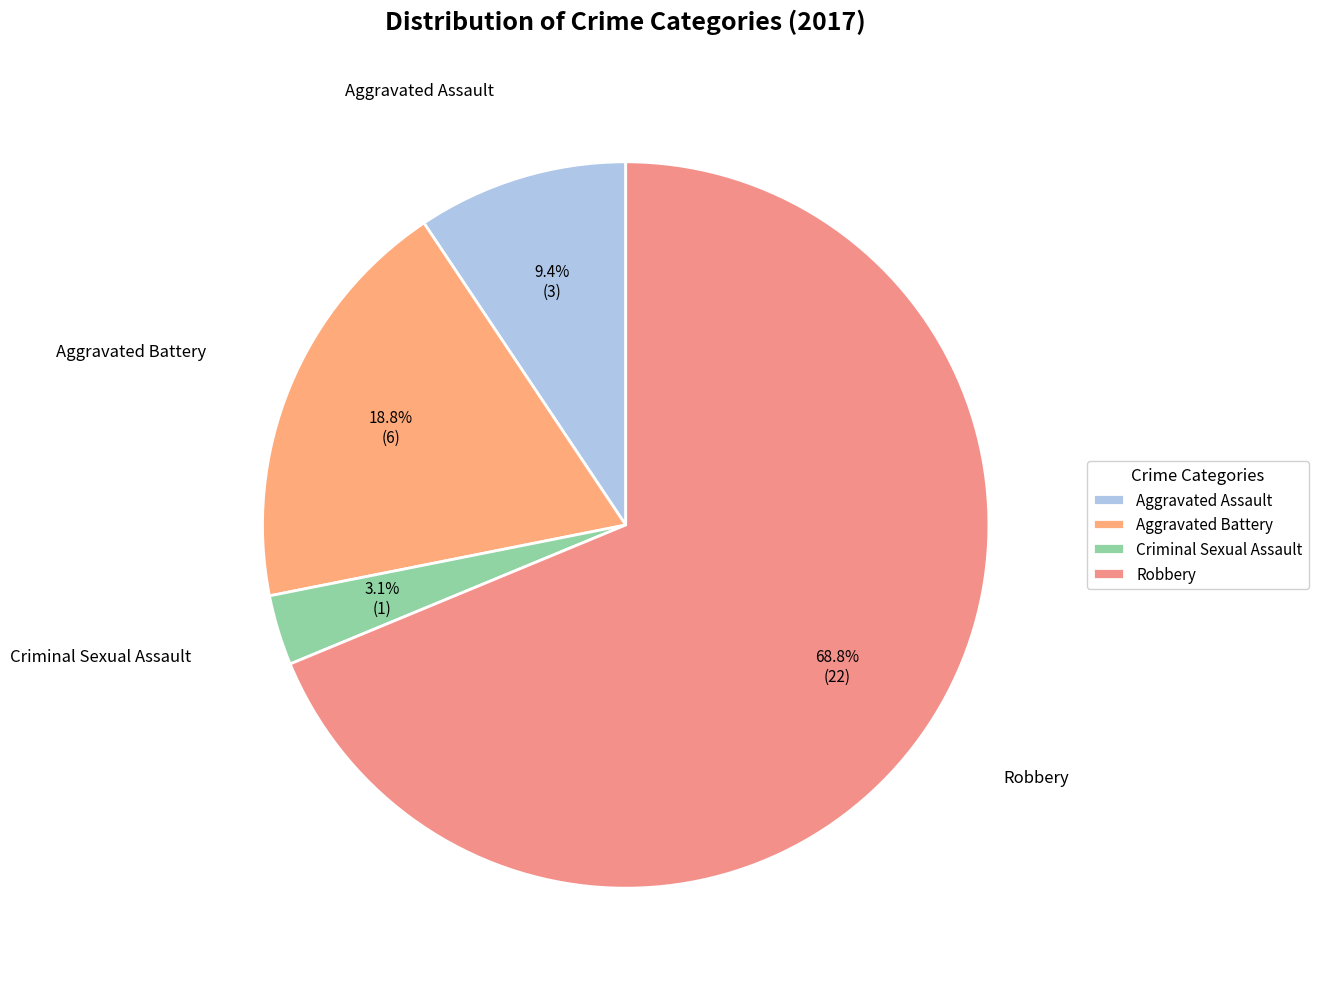

To the nearest percent, what is the difference between the largest and smallest slice percentages?

66%